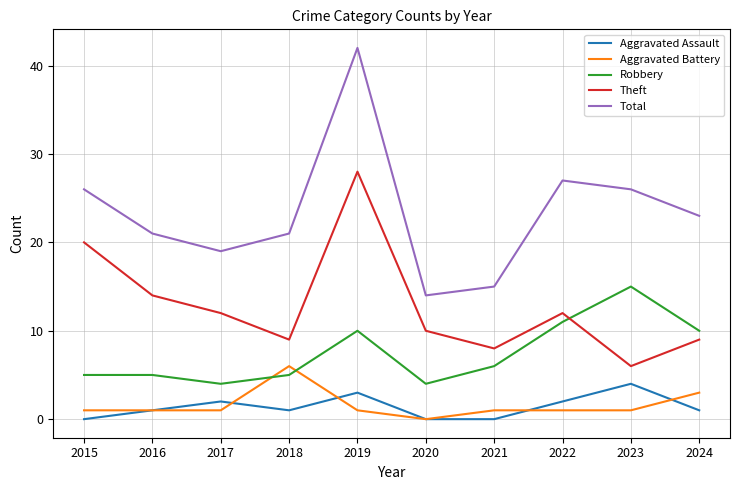

After their last crossing, which series has the higher values: Aggravated Assault or Aggravated Battery?

Aggravated Battery